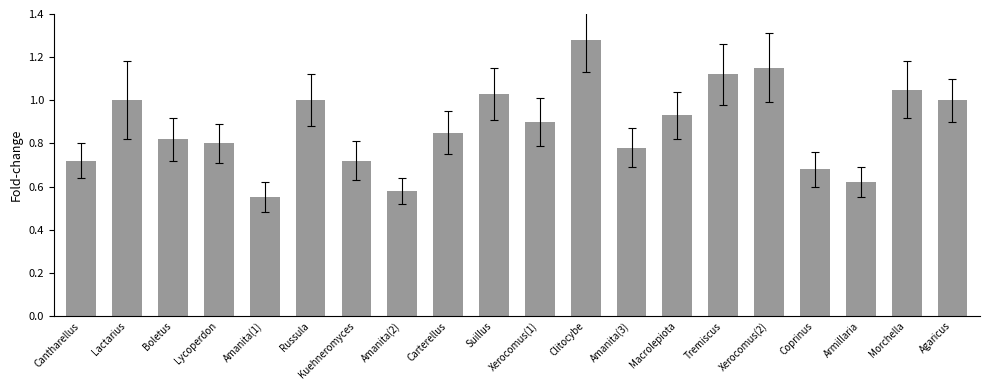

What is the sum of the values at Macrolepiota and Clitocybe?

2.2